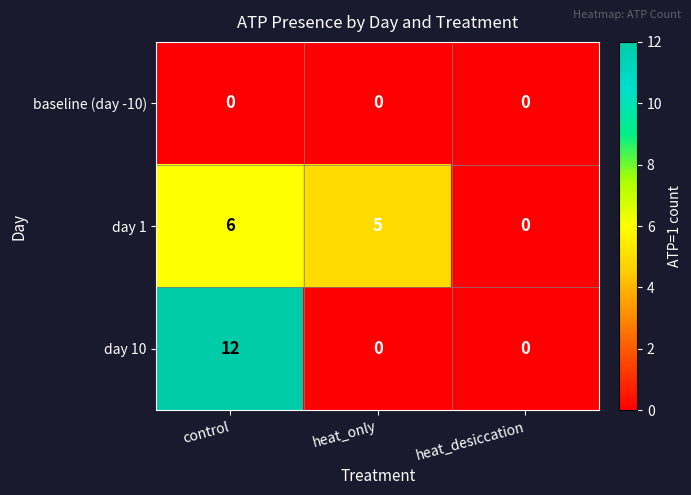

Reading right to left, what are all the values shown in this chart?

baseline (day -10): heat_desiccation=0	heat_only=0	control=0
day 1: heat_desiccation=0	heat_only=5	control=6
day 10: heat_desiccation=0	heat_only=0	control=12